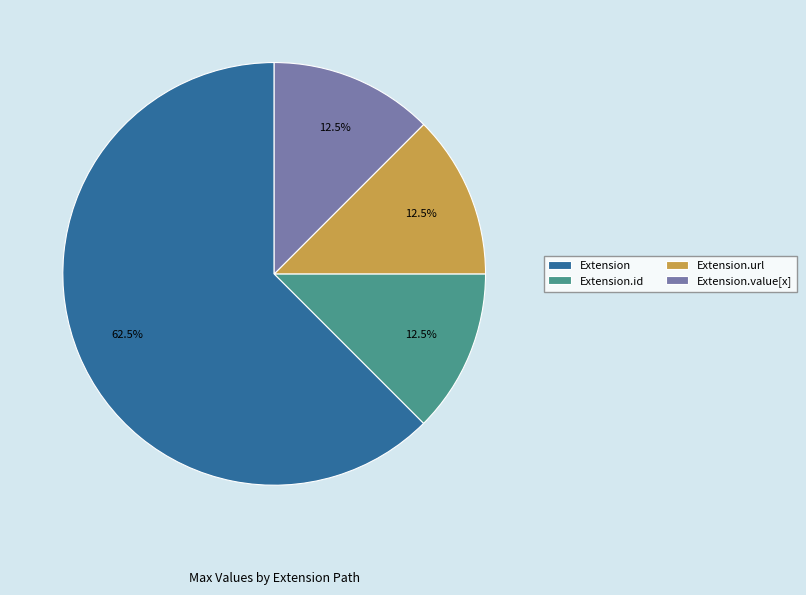

Does Extension.url account for over 50% of the chart?

No